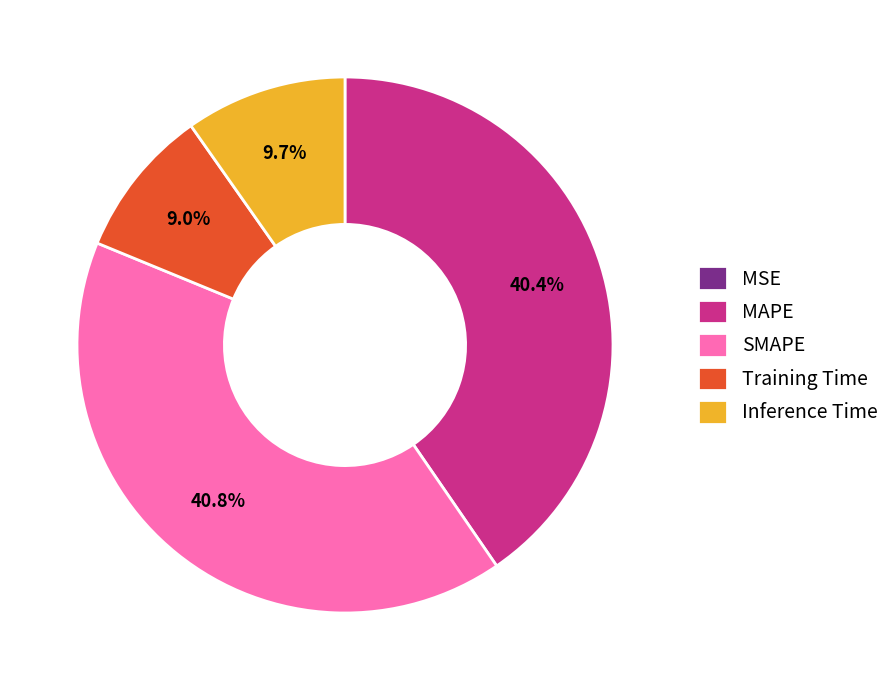

Combined, what portion of the pie is Inference Time and MAPE?

50.2%